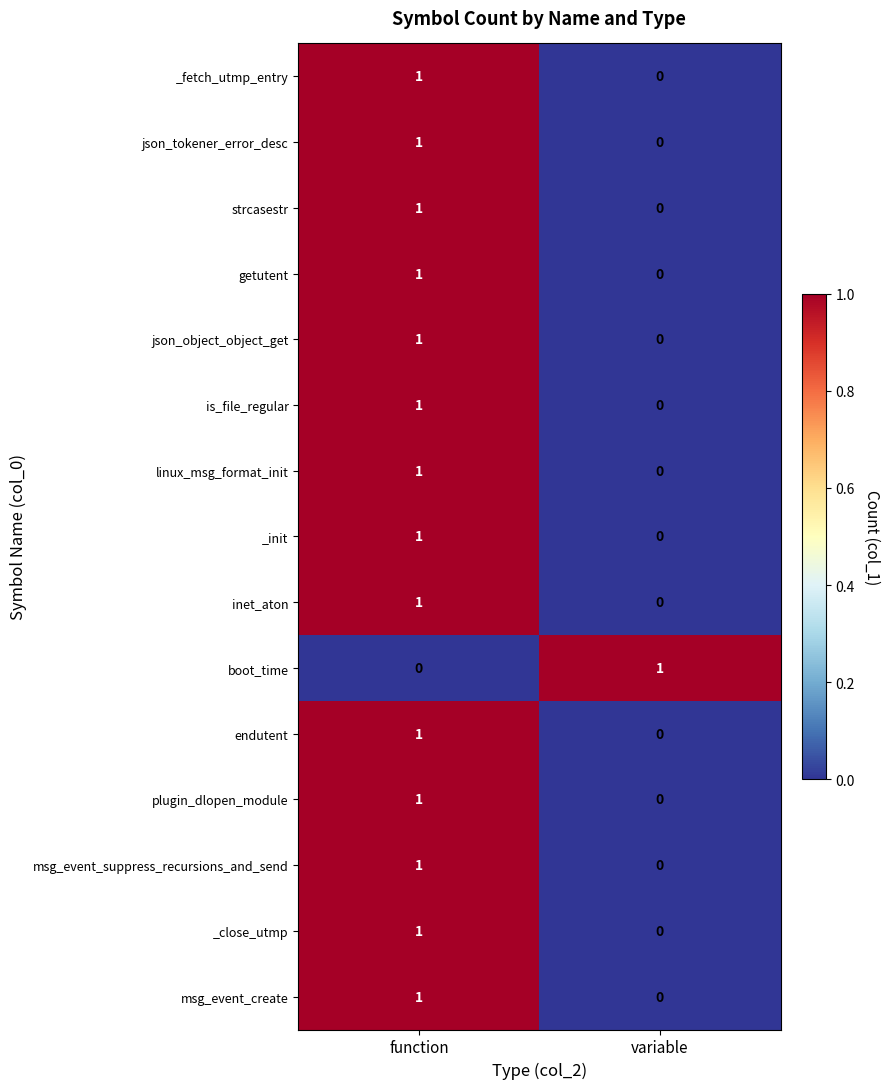

List the labels in order of _fetch_utmp_entry value, smallest first.

variable, function